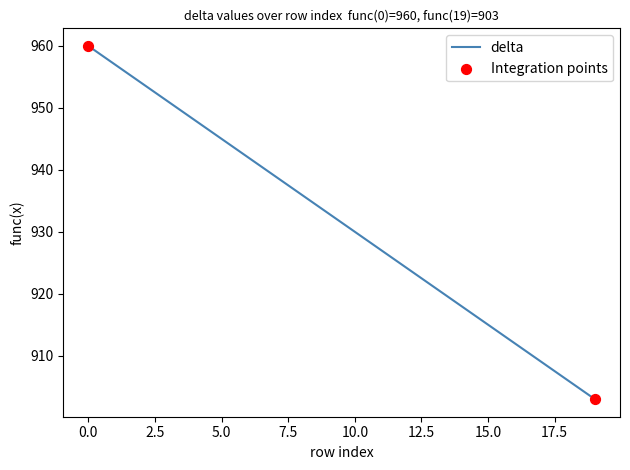

What is the difference between the maximum and minimum values?

57.0